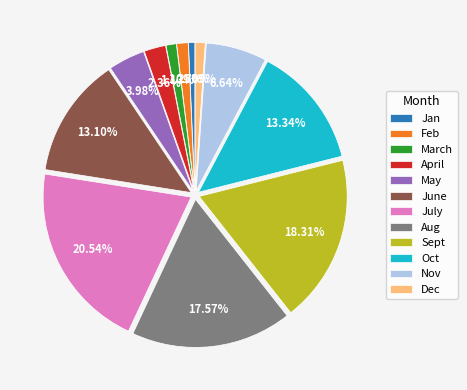

To the nearest percent, what is the combined percentage of July and Nov?

27%